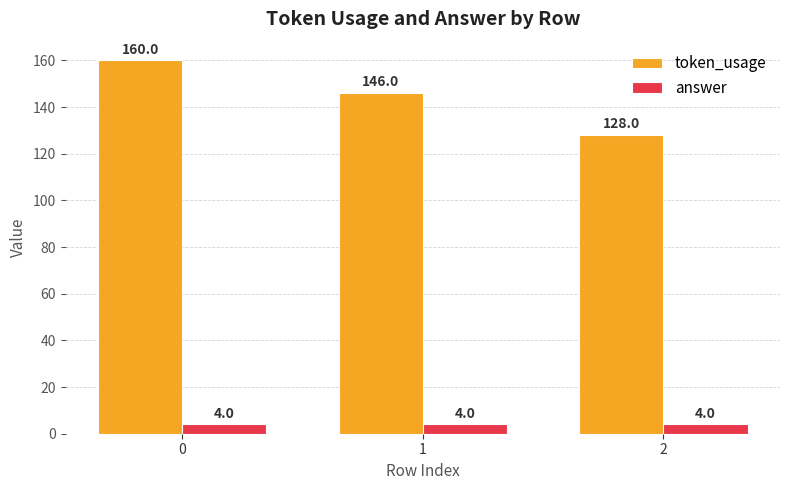

What is the average value of the token_usage series?

145